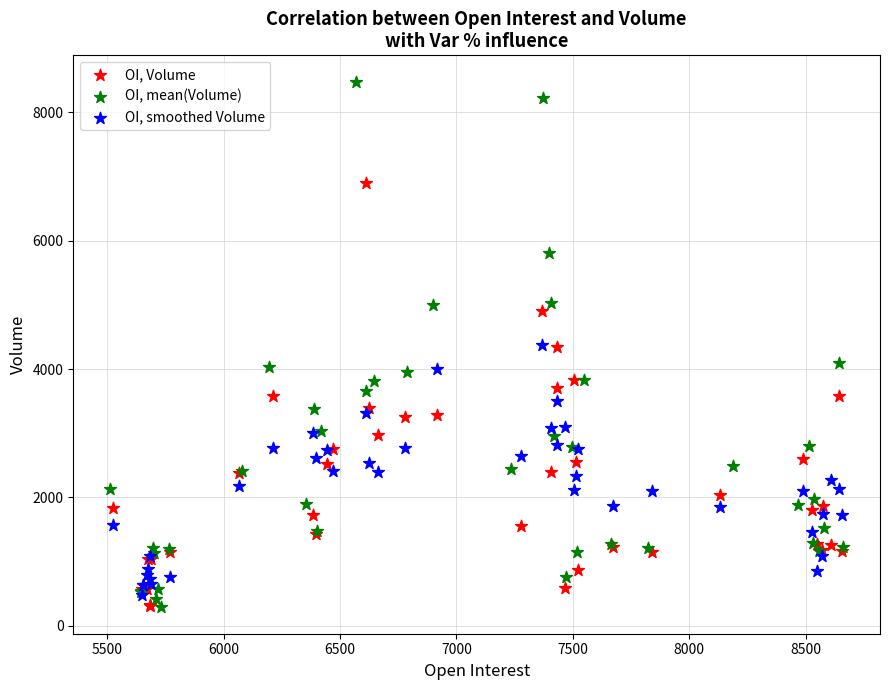

Which series has the largest Y range (max minus min)?

OI, mean(Volume)